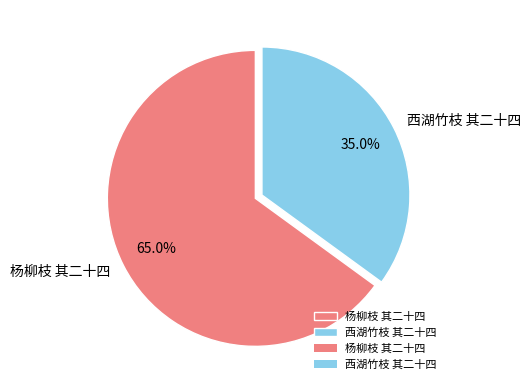

To the nearest percent, what portion does 杨柳枝 其二十四 represent?

65%